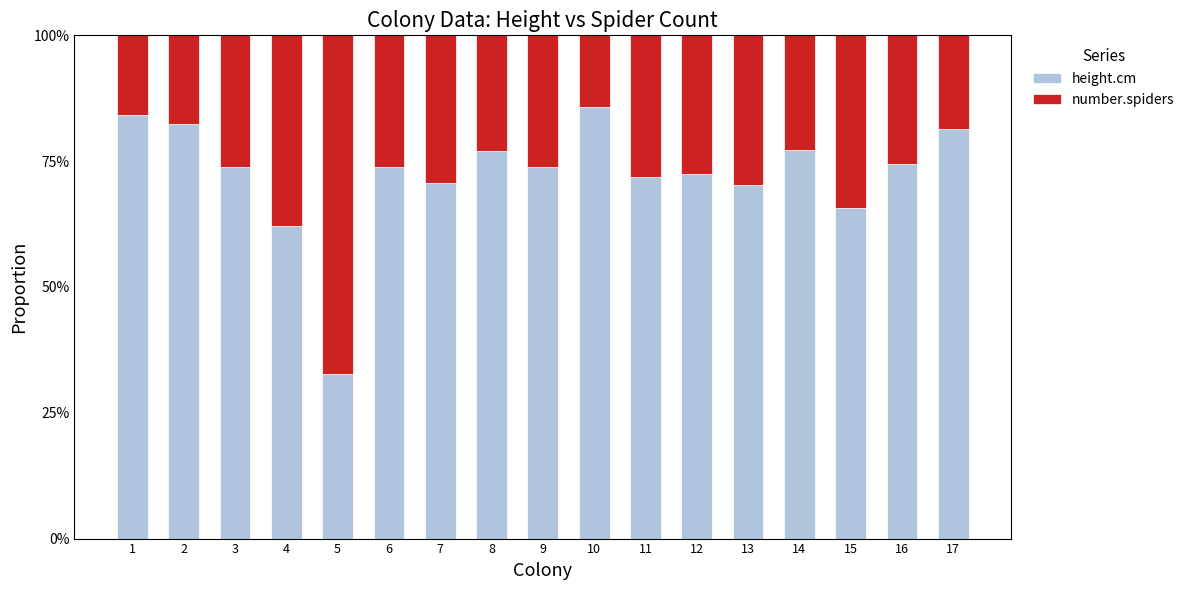

What are all the series names shown in the legend?

height.cm, number.spiders